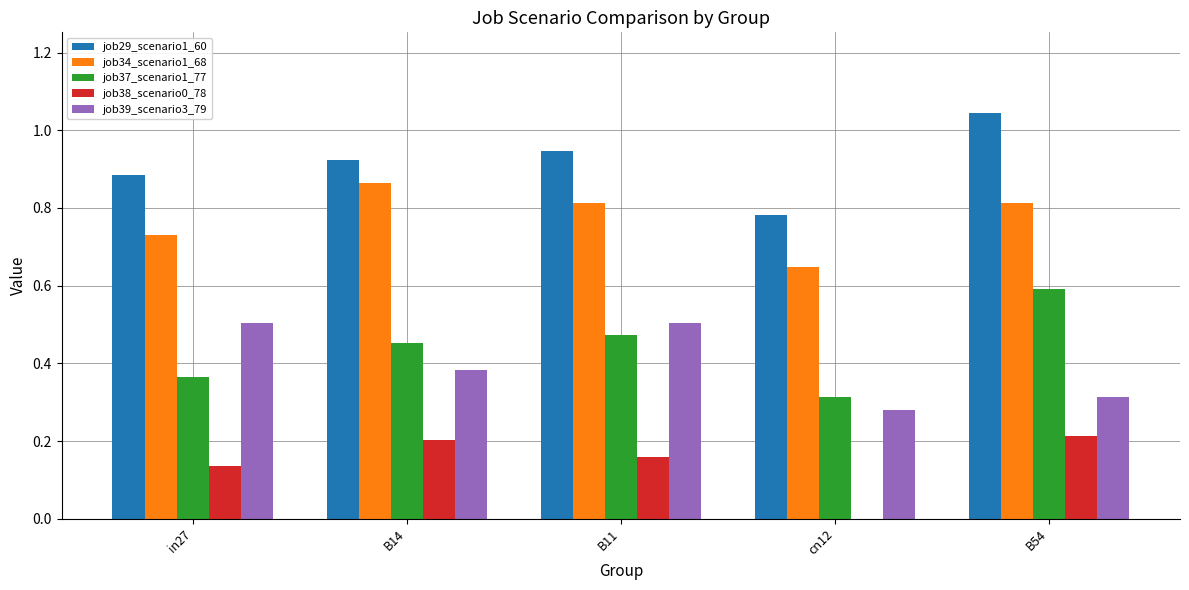

Which series has the largest total across all categories?

job29_scenario1_60